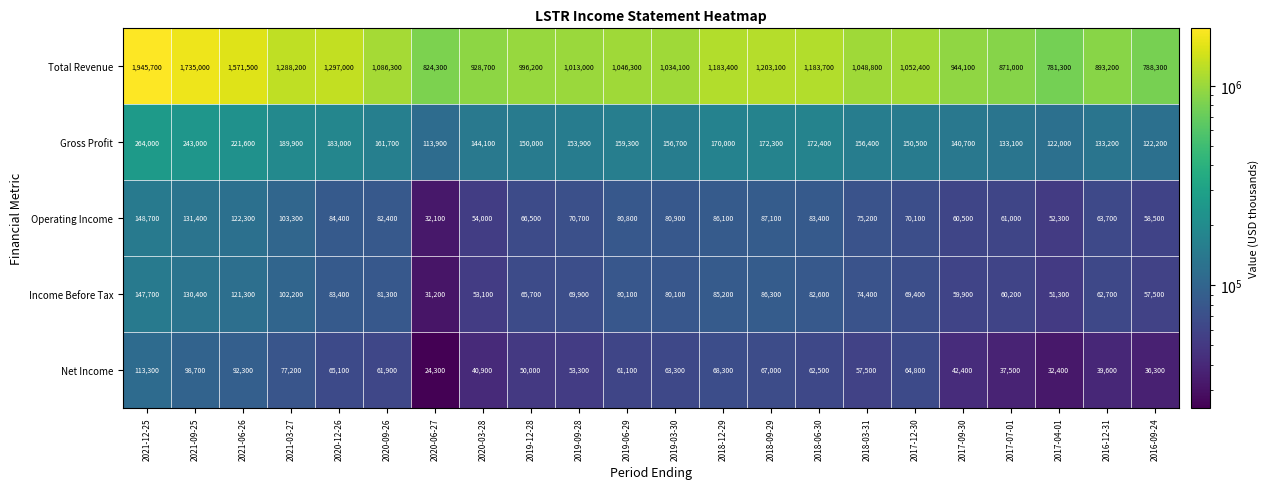

The value of Operating Income at 2021-06-26 is 46040. True or false?

False